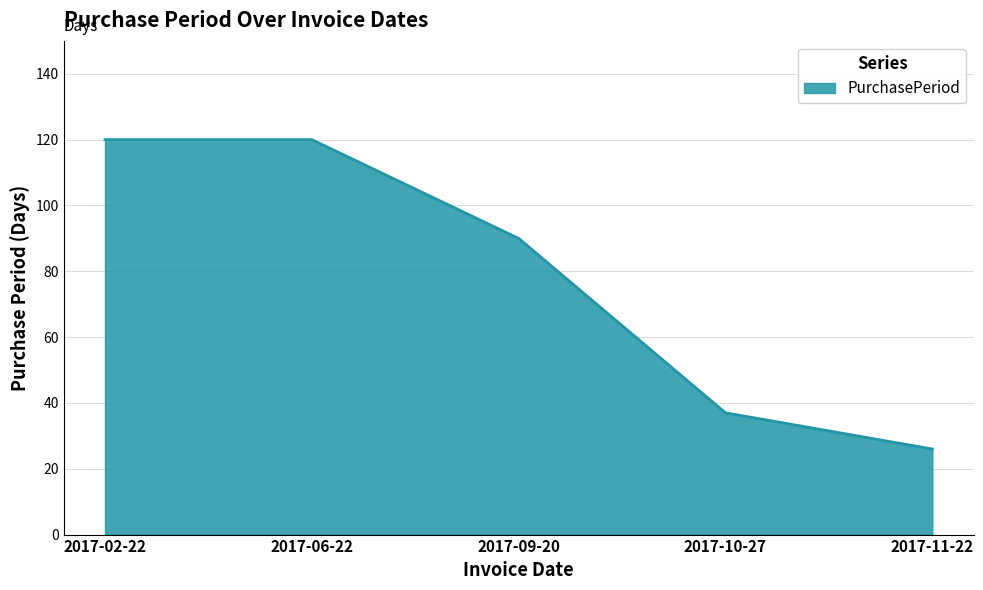

Count the number of categories in the chart.

5